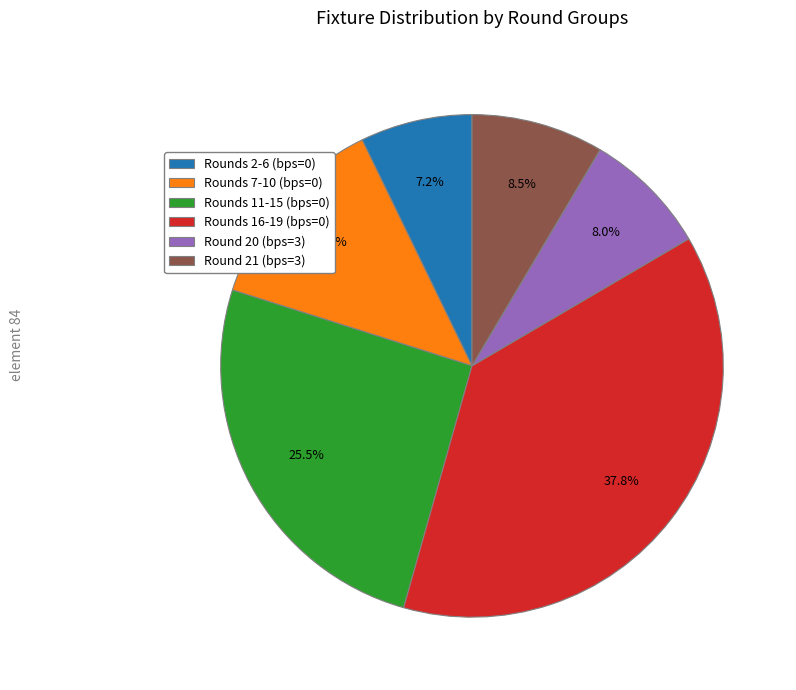

Approximately how many times larger is the value at Round 21 (bps=3) compared to Round 20 (bps=3)?

1.1